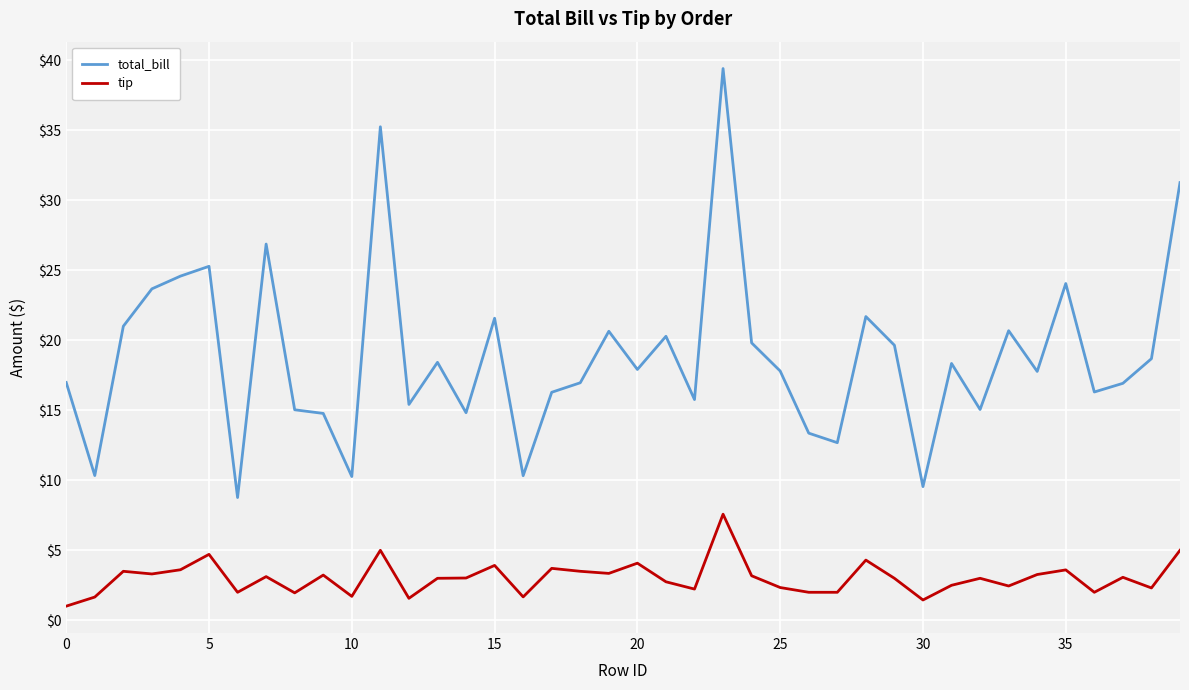

What is the difference between the maximum and minimum values in the tip series?

6.6